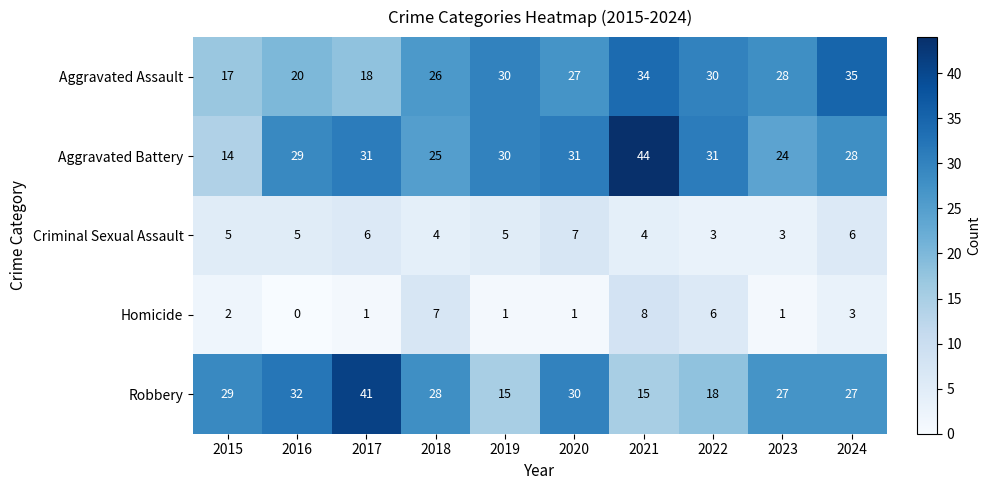

What is the average value of the Aggravated Battery series?

29